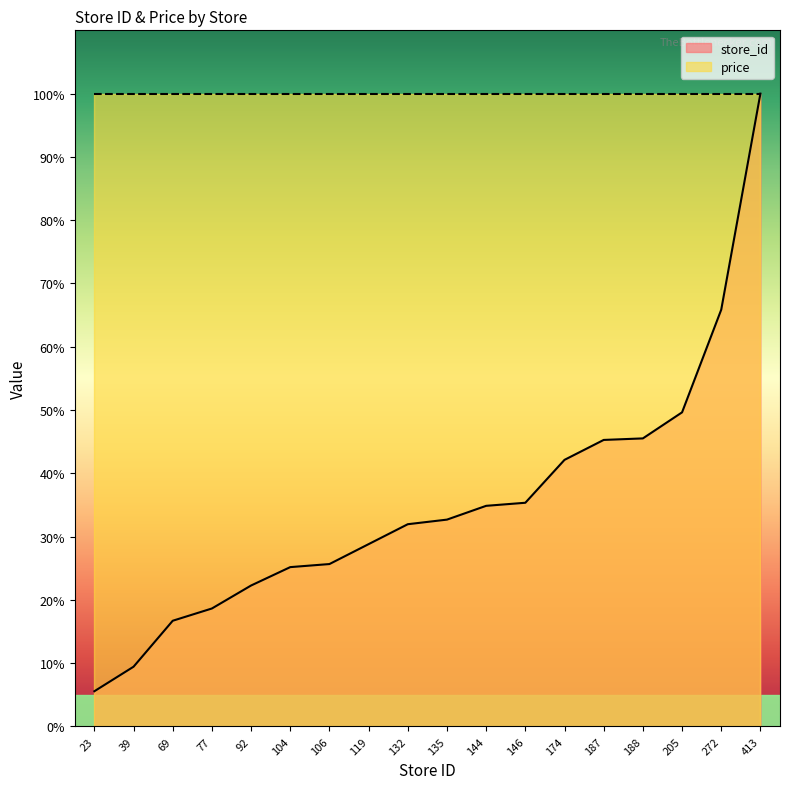

What is the ratio of the value at 187 to the value at 132?

1.4